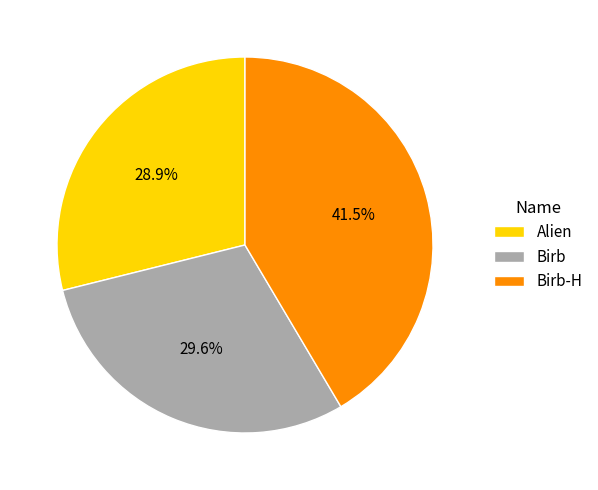

Rank the categories by value from lowest to highest.

Alien, Birb, Birb-H